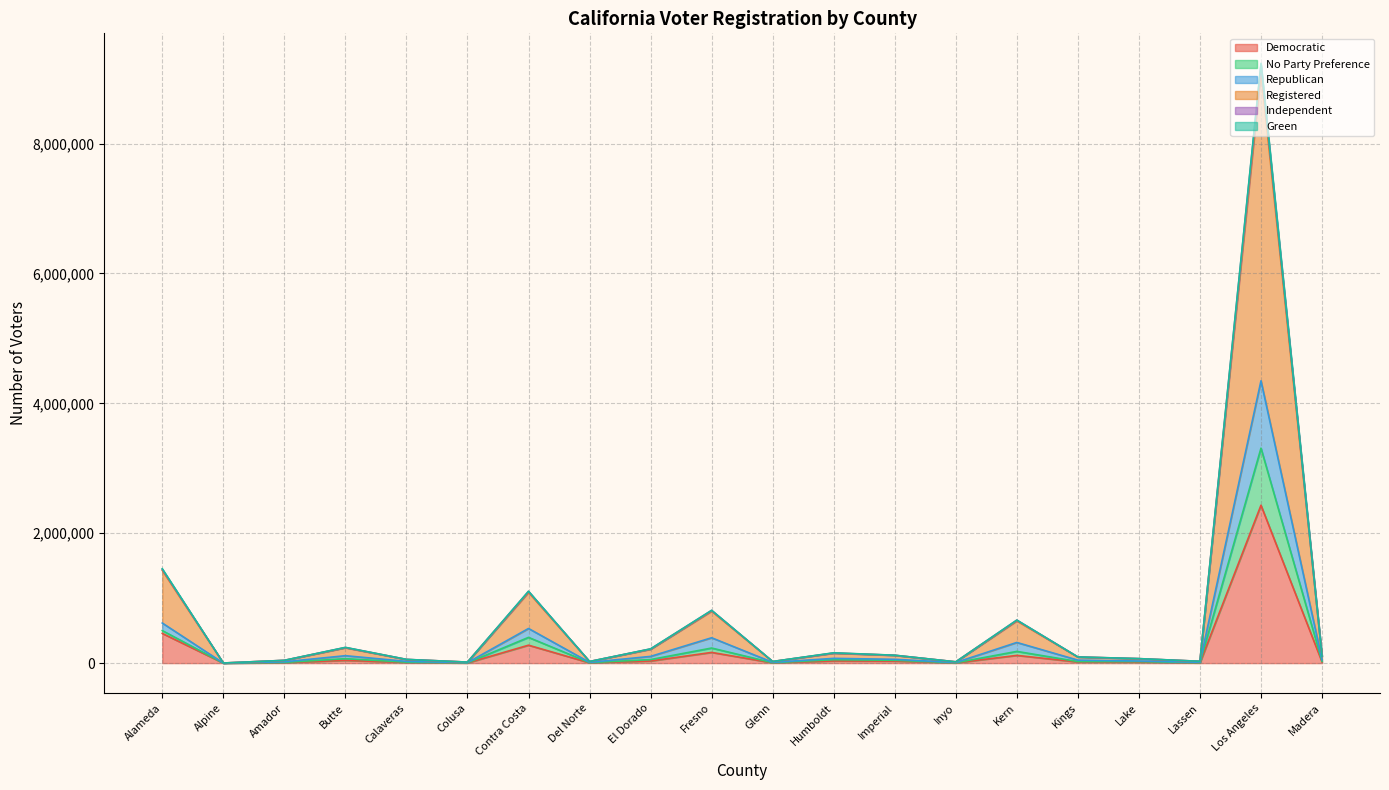

What is the minimum value for Independent?

1495